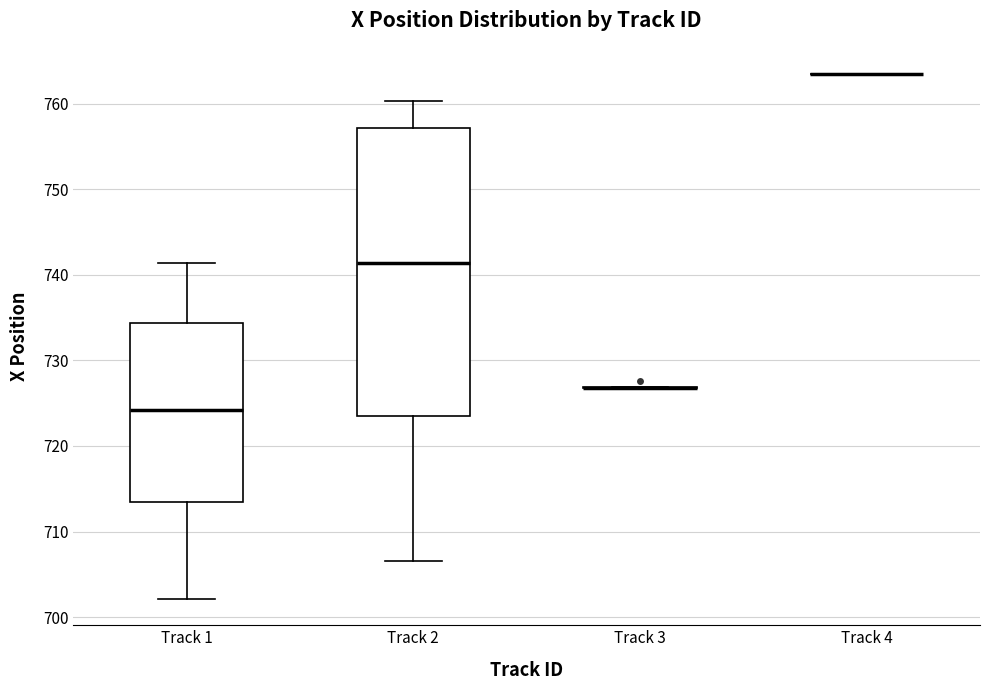

Where does the median line of the box for Track 1 sit on the y-axis? The values are not printed on the chart, so give them approximately, as read against the axis.

724